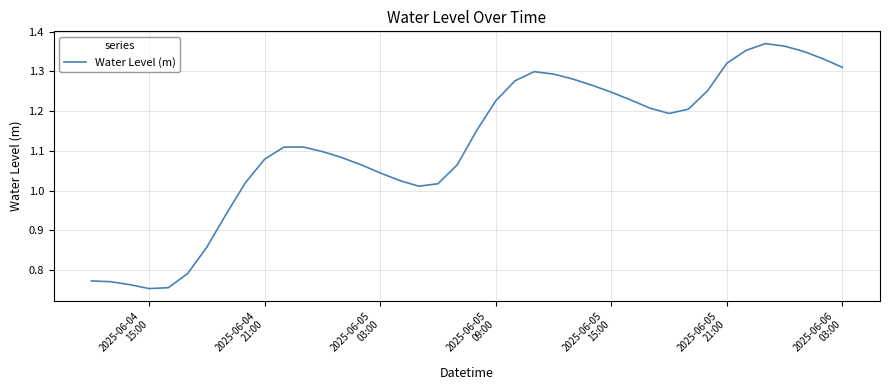

Does the chart have visible grid lines?

Yes